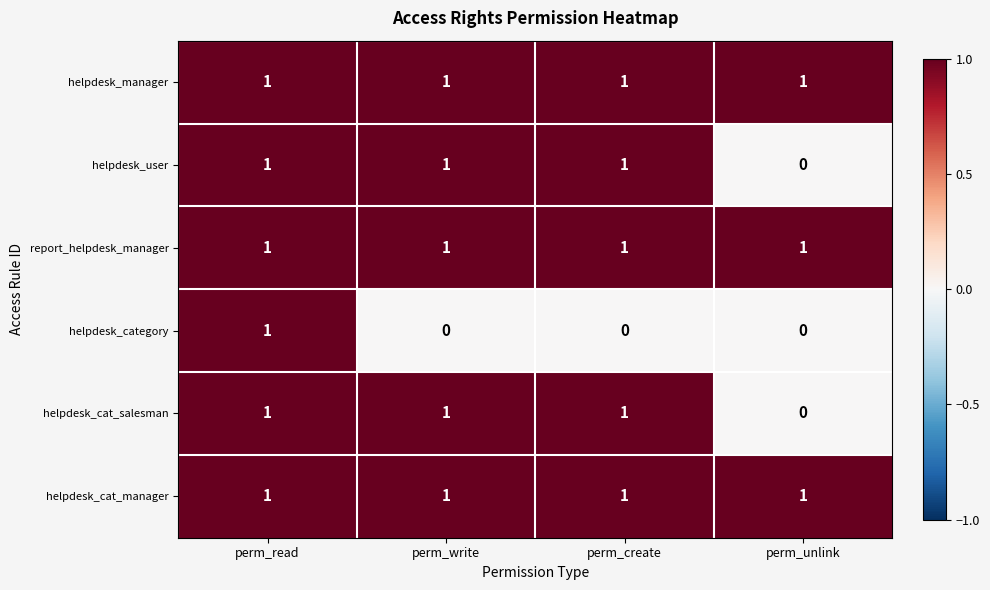

At which category is the sum across all series the highest?

perm_read